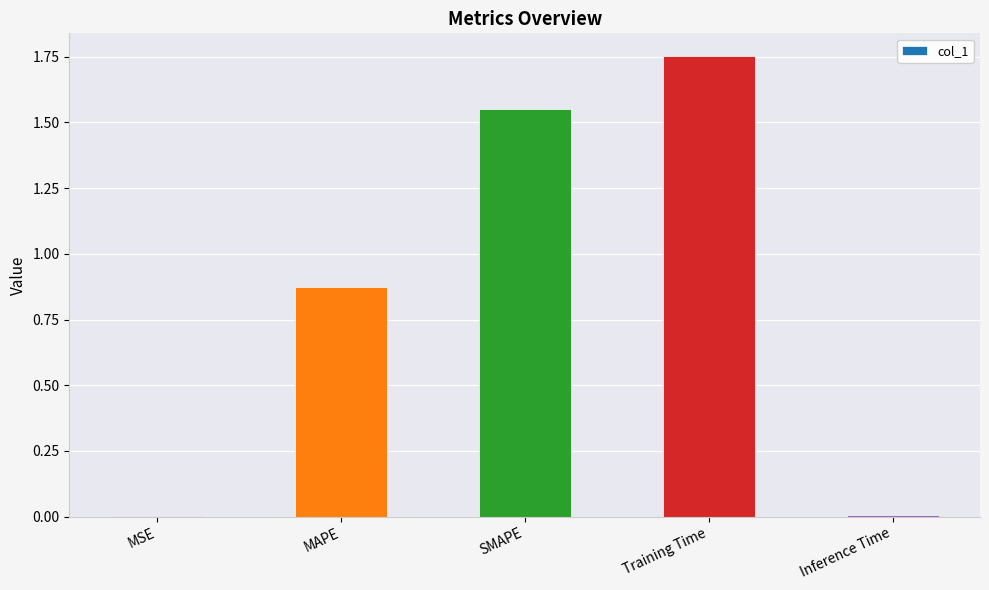

What is the difference between the values at Training Time and Inference Time?

1.7